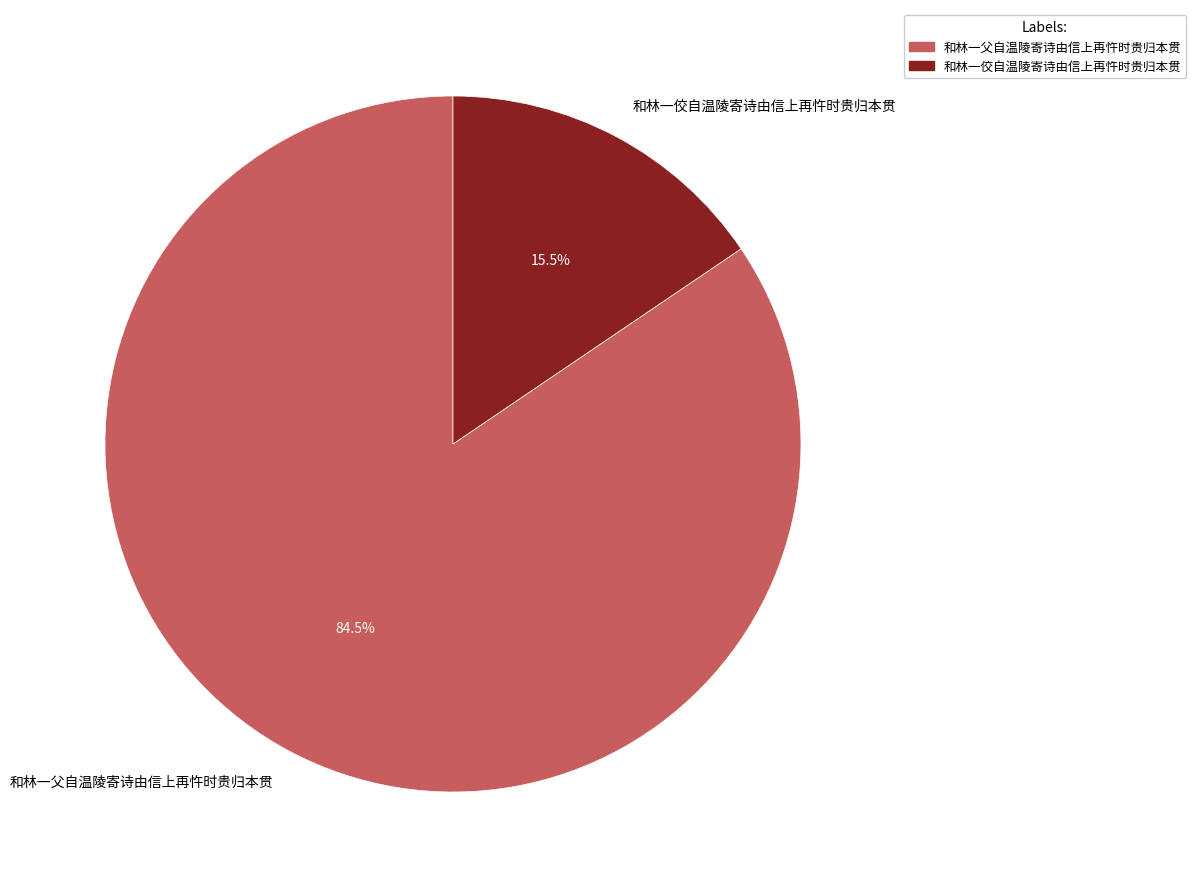

How much of the chart is everything except 和林一佼自温陵寄诗由信上再忤时贵归本贯?

84.5%